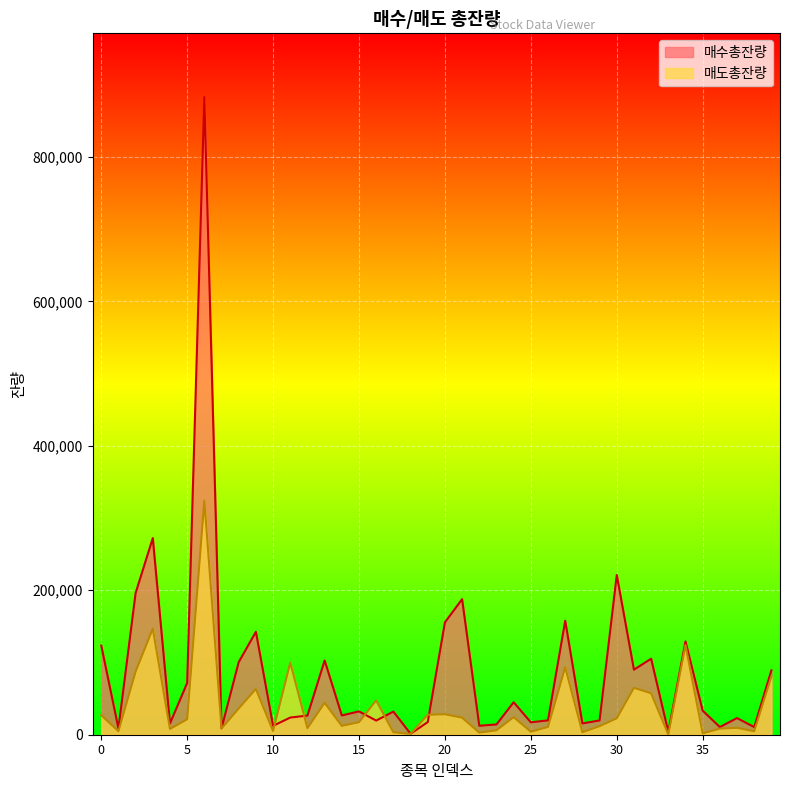

Count the number of data series in this chart.

2